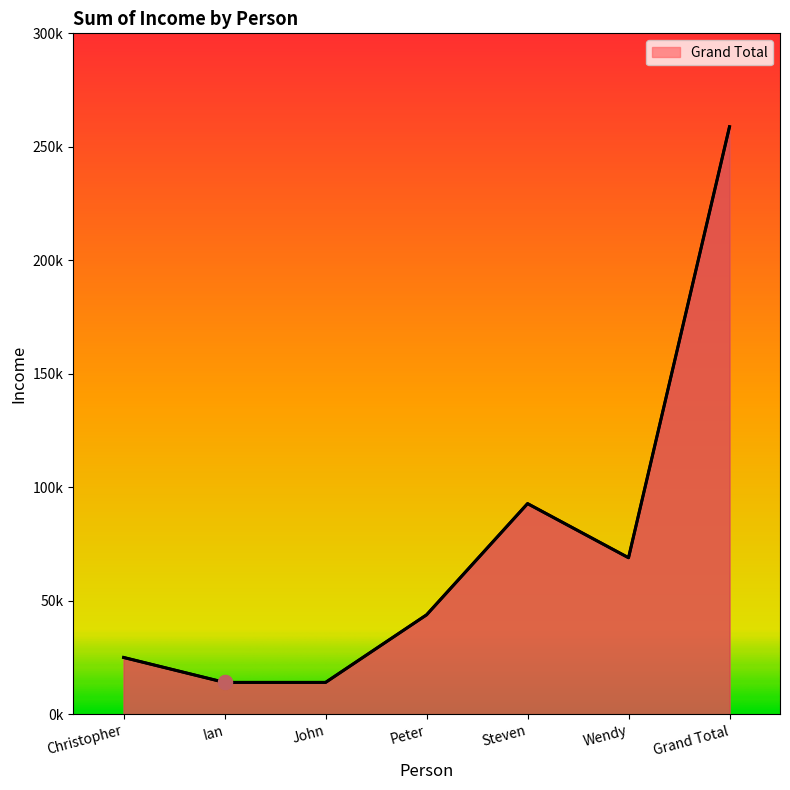

Reading left to right, extract all data points from this chart.

Christopher=25049	Ian=14072	John=14072	Peter=43836	Steven=92834	Wendy=68987	Grand Total=258850